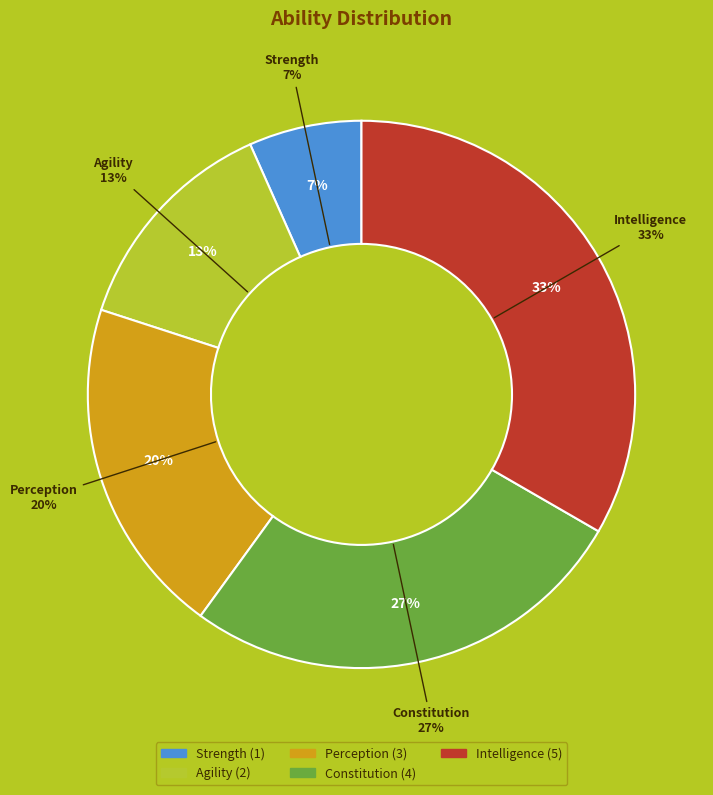

To the nearest percent, what is the average slice percentage?

20%